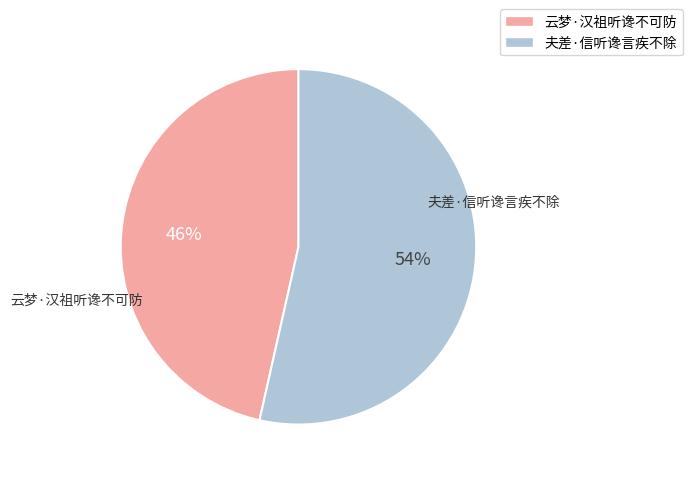

To the nearest percent, what portion does 云梦·汉祖听谗不可防 represent?

46%